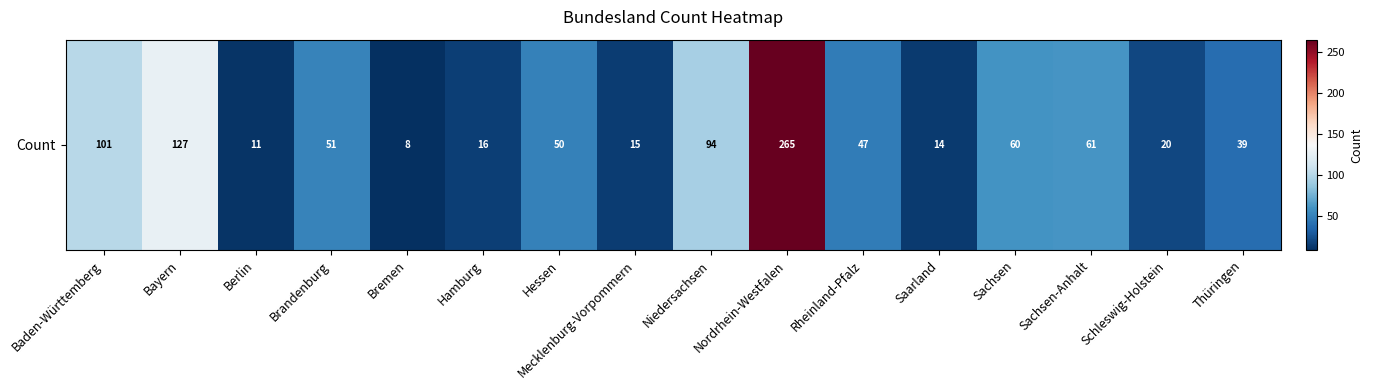

What is the difference between the values at Schleswig-Holstein and Rheinland-Pfalz?

27